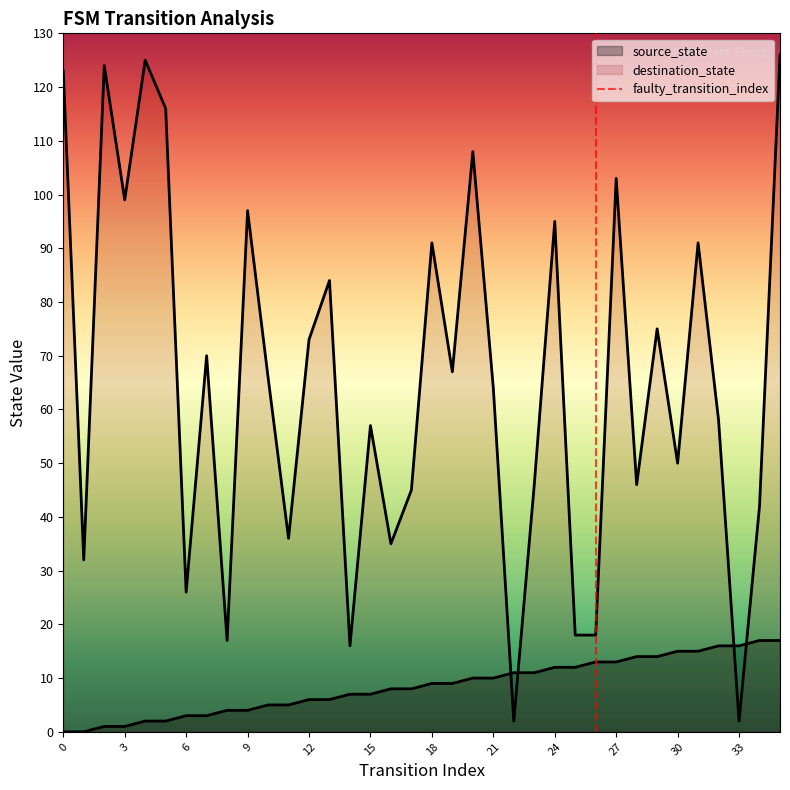

How many categories are shown in the chart?

36